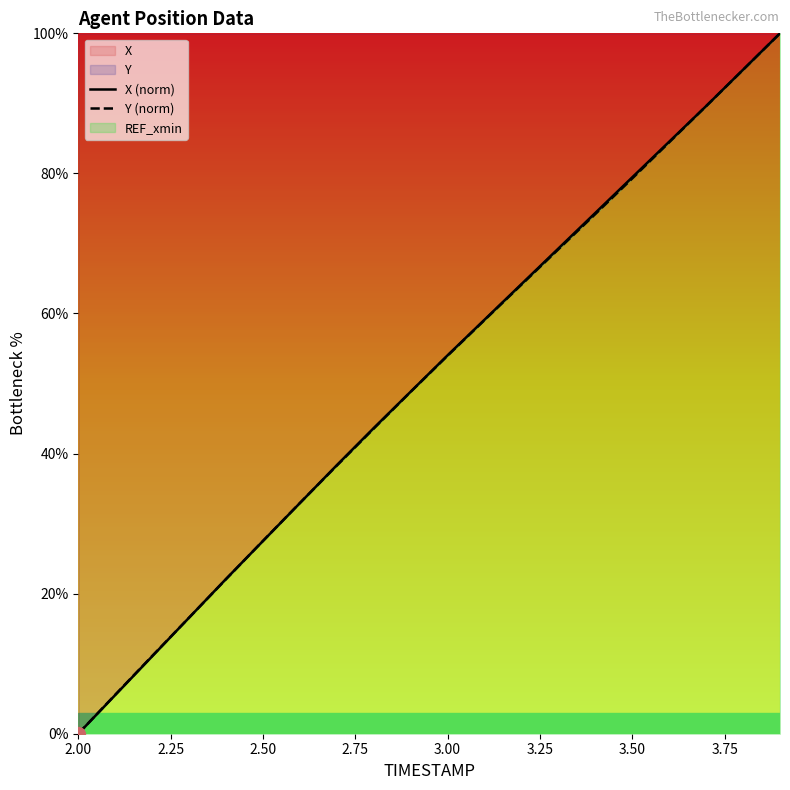

At how many categories does at least one series exceed 50?

10